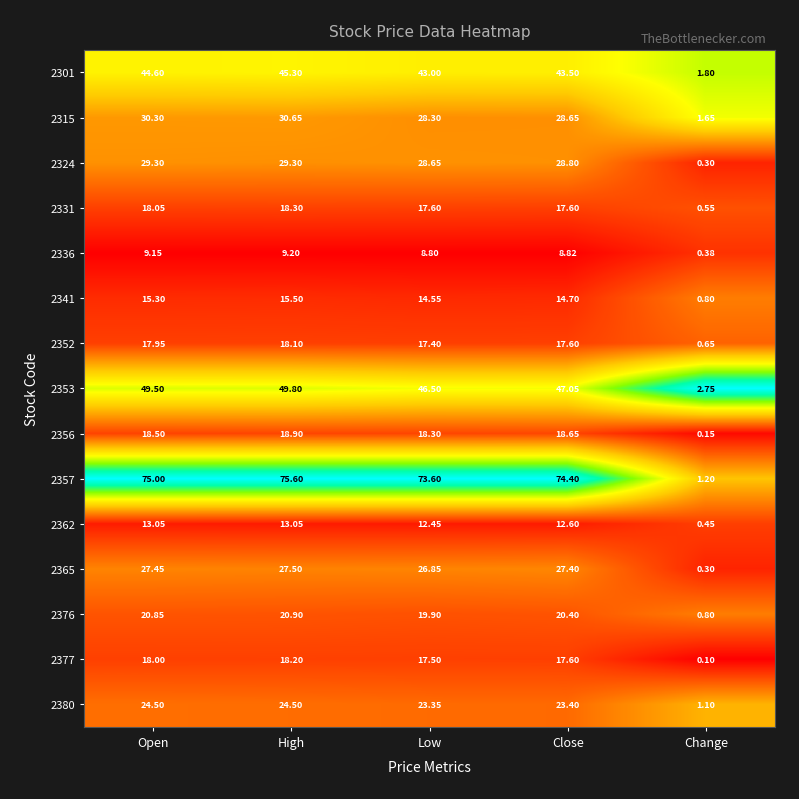

Which category has the highest value in the 2356 series?

High